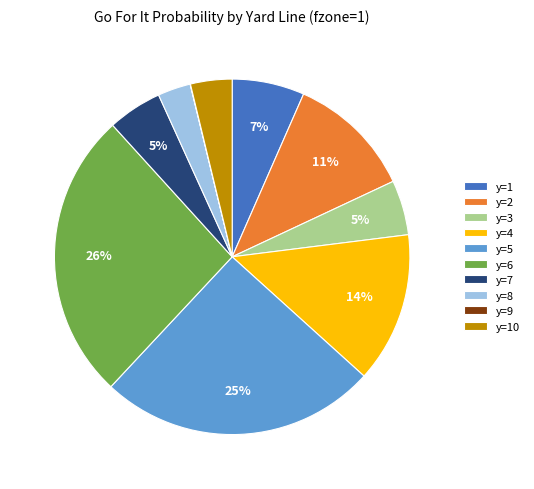

To the nearest percent, what is the difference between the largest and smallest slice percentages?

26%